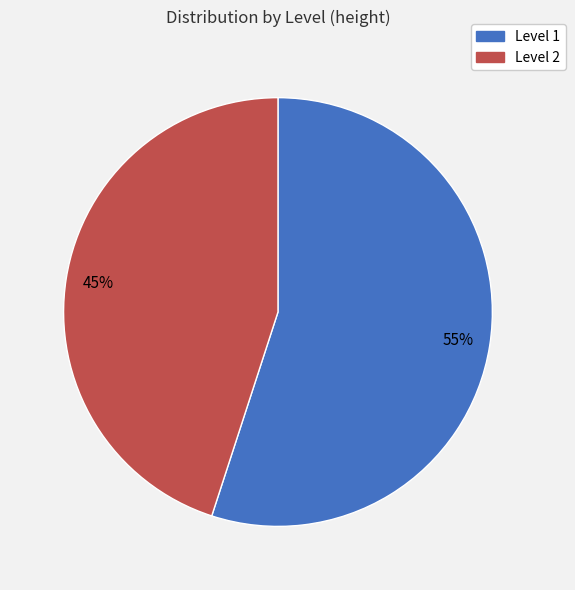

To the nearest percent, what is the difference between the largest and smallest slice percentages?

10%